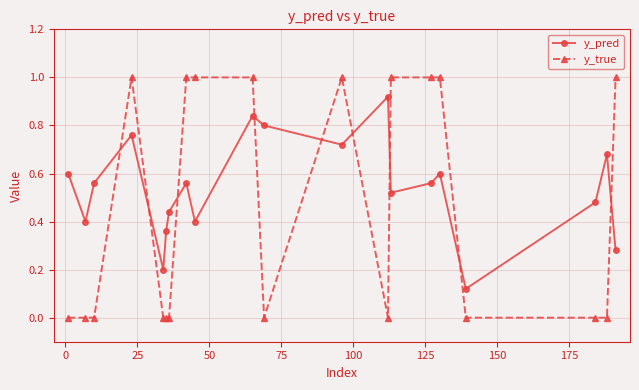

Which series has the largest total across all categories?

y_pred